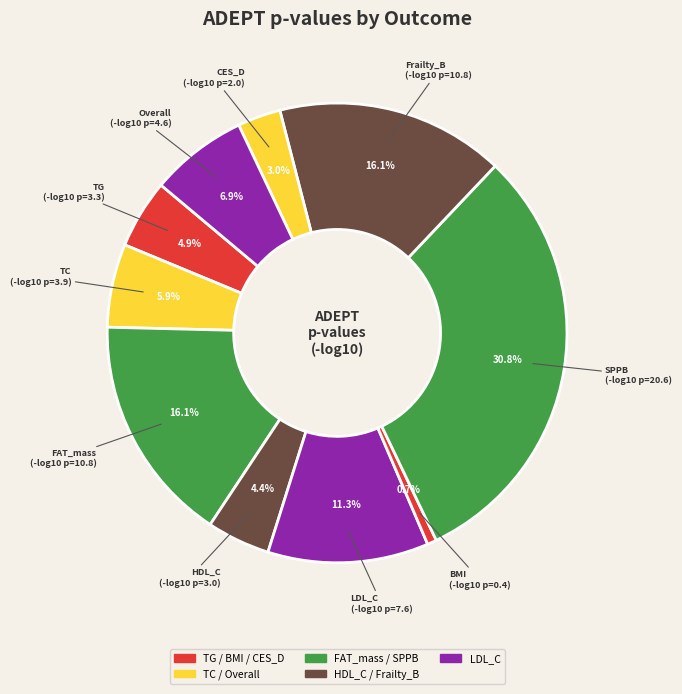

What percentage do LDL_C and BMI together represent?

12.0%